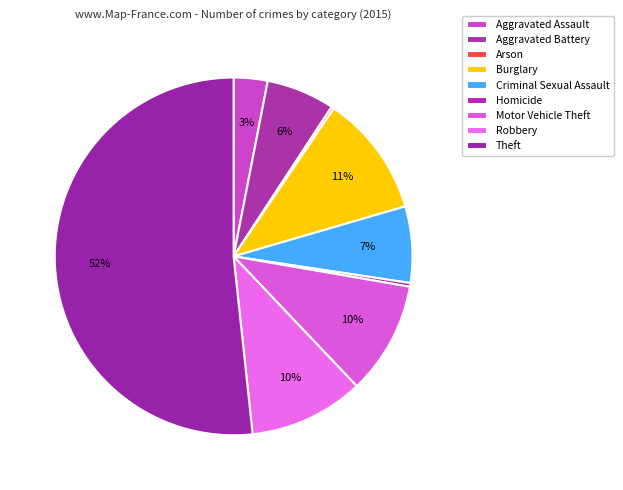

Is there any slice that represents more than half of the pie?

Yes